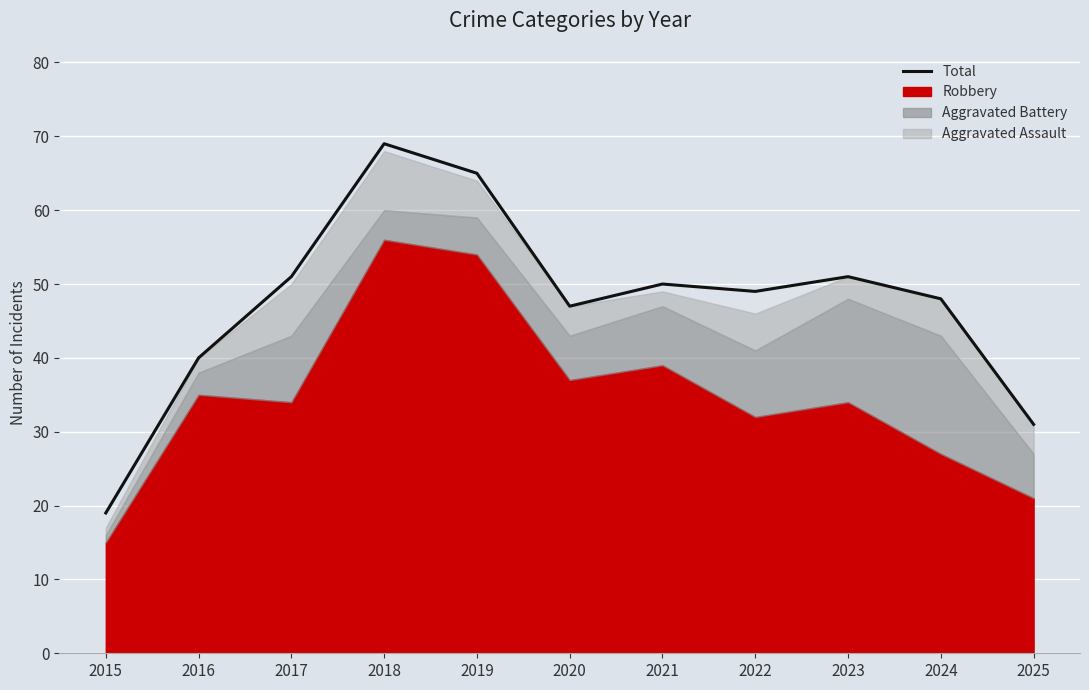

Is it true that the value at 2022 is 49?

True